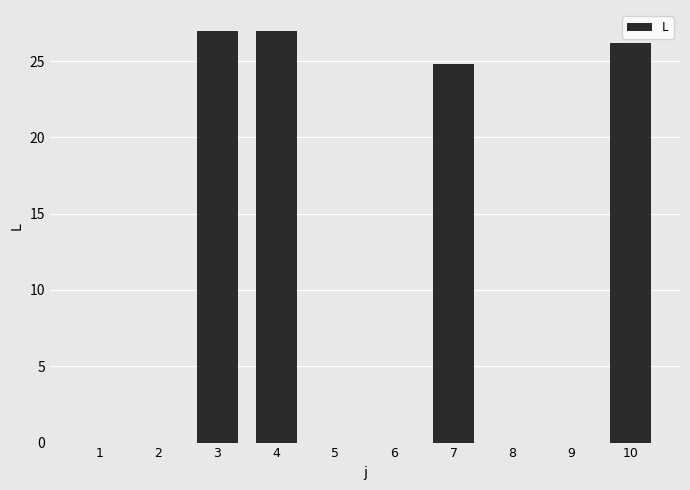

What is the sum of all values?

105.0